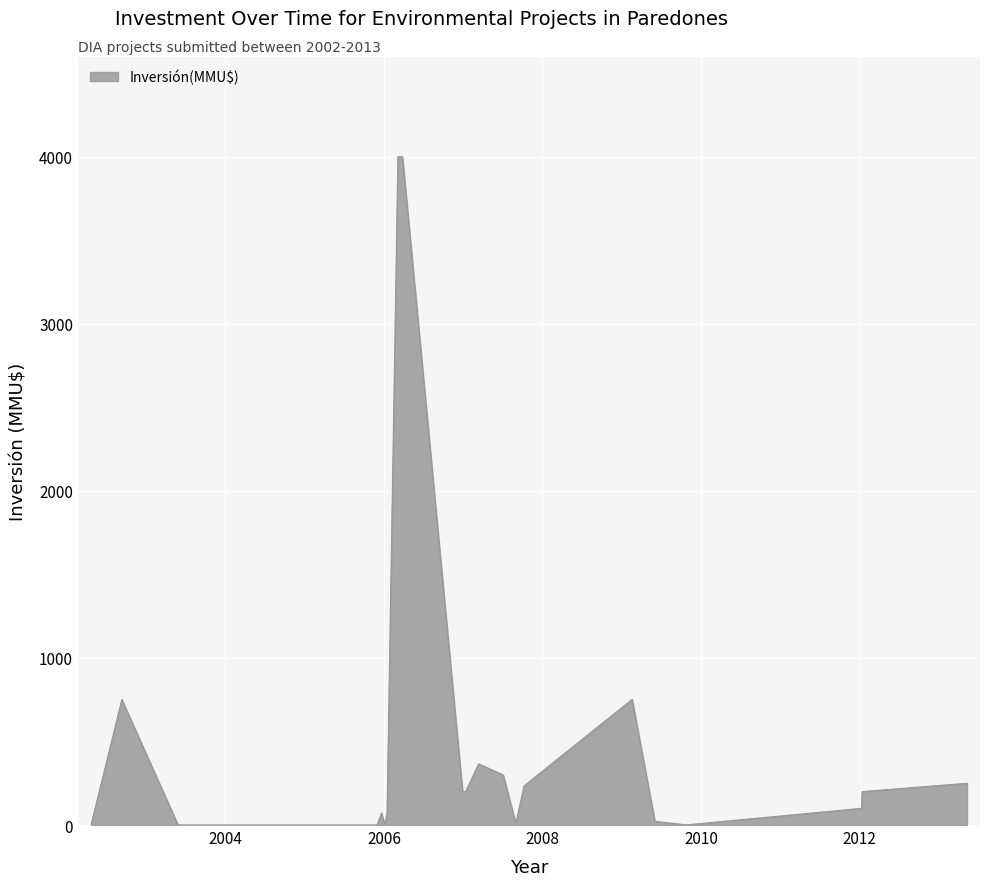

What is the greatest value displayed?

4000